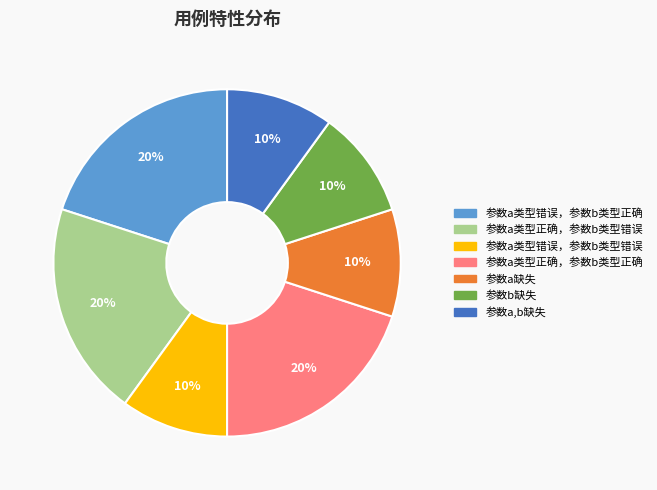

To the nearest percent, what is the combined percentage of 参数a类型正确，参数b类型错误 and 参数a缺失?

30%